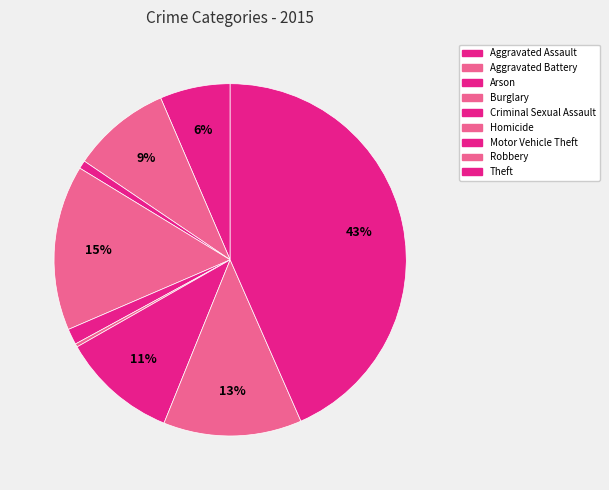

How many slices are in this pie chart?

9